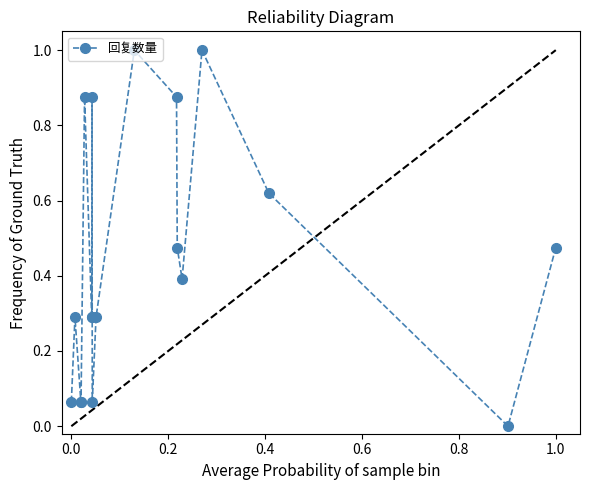

What is the sum of all values?

8.0